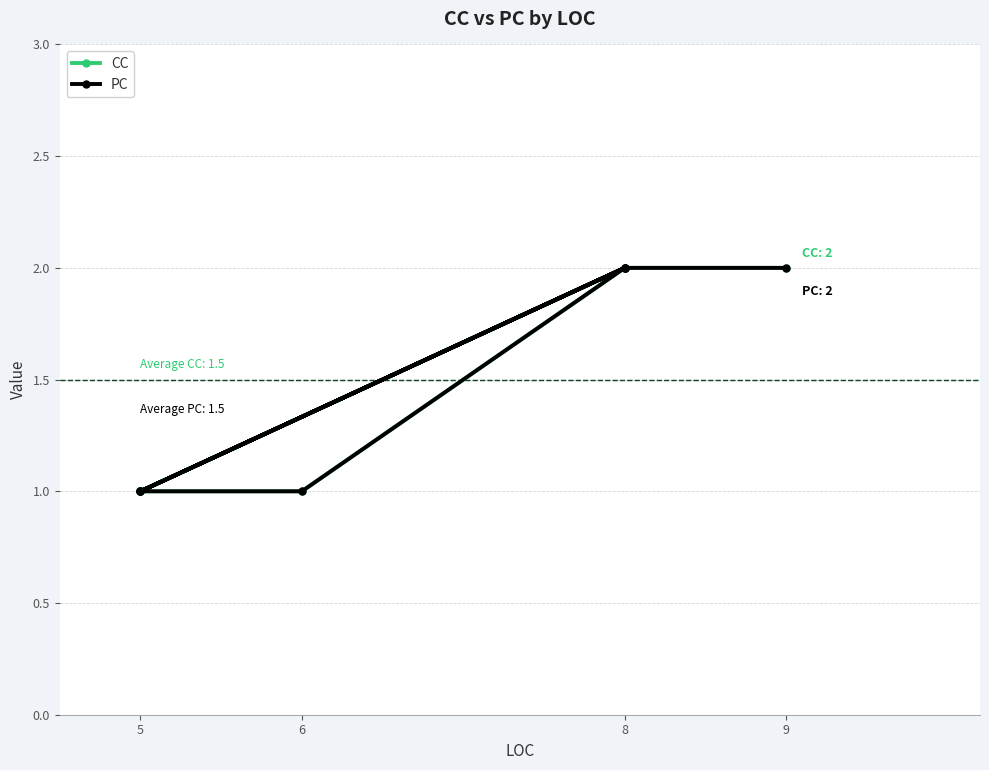

What are all the series names shown in the legend?

CC, PC